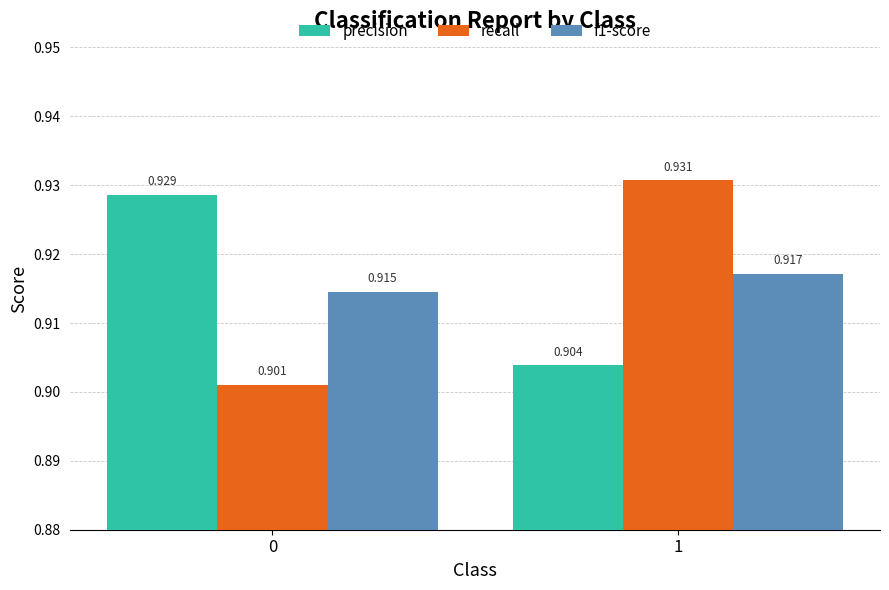

Which series has the largest total across all categories?

precision